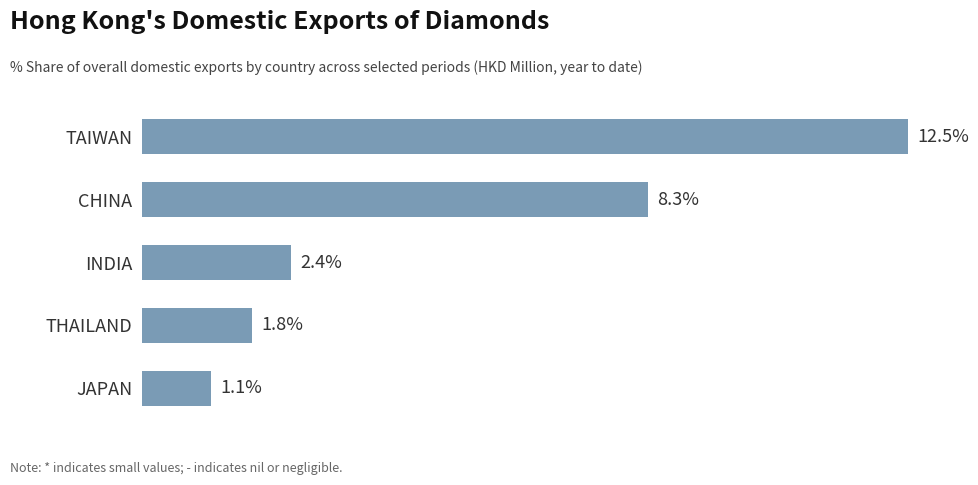

Which label corresponds to the largest value in the chart?

TAIWAN